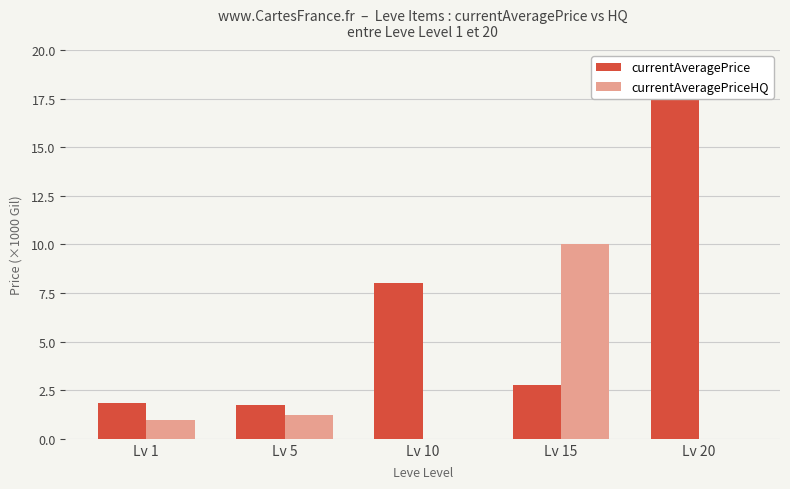

List the series in order of their peak value, lowest first.

currentAveragePriceHQ, currentAveragePrice